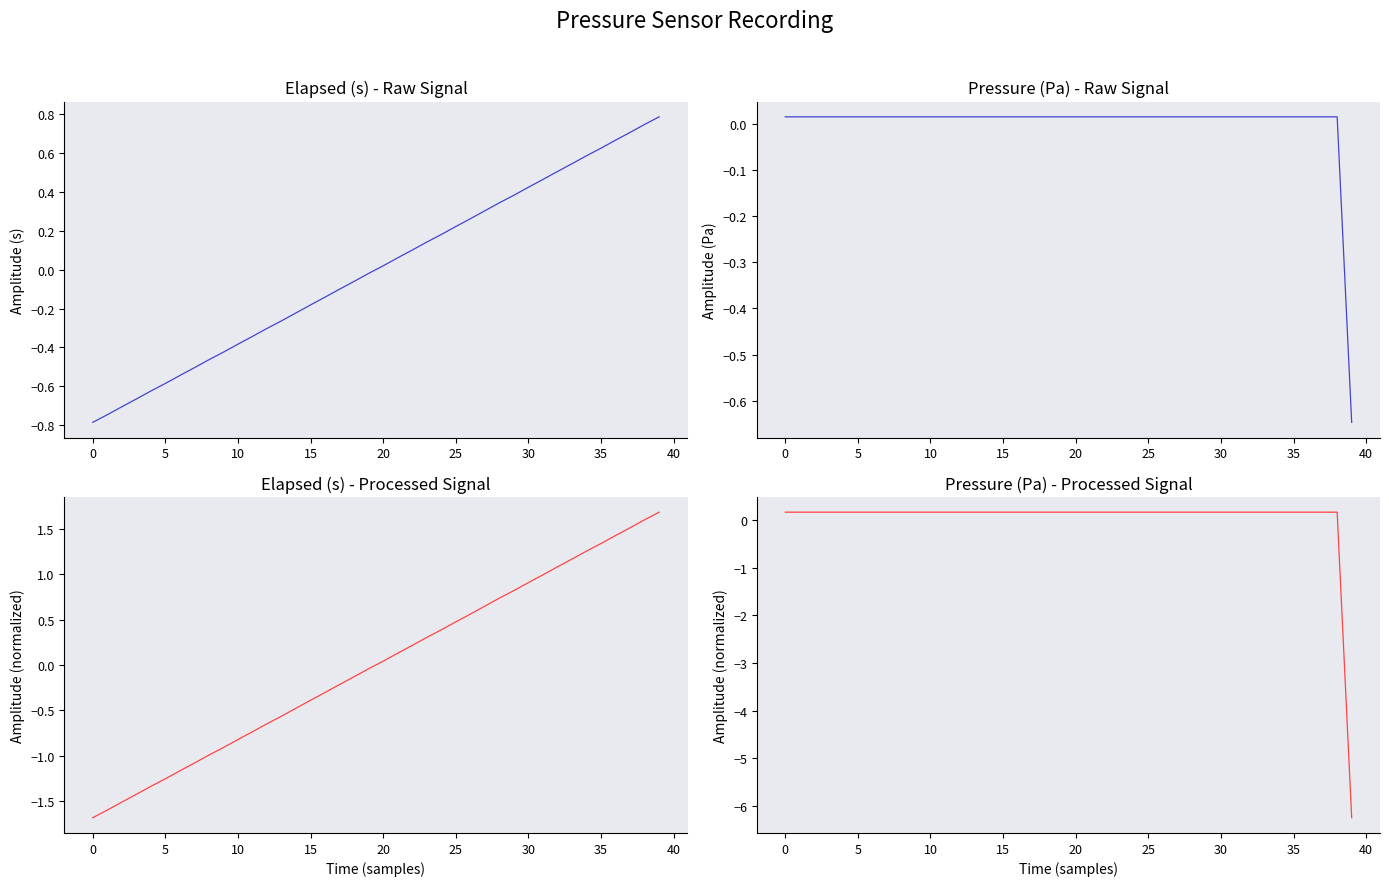

How many lines are shown in the chart?

4